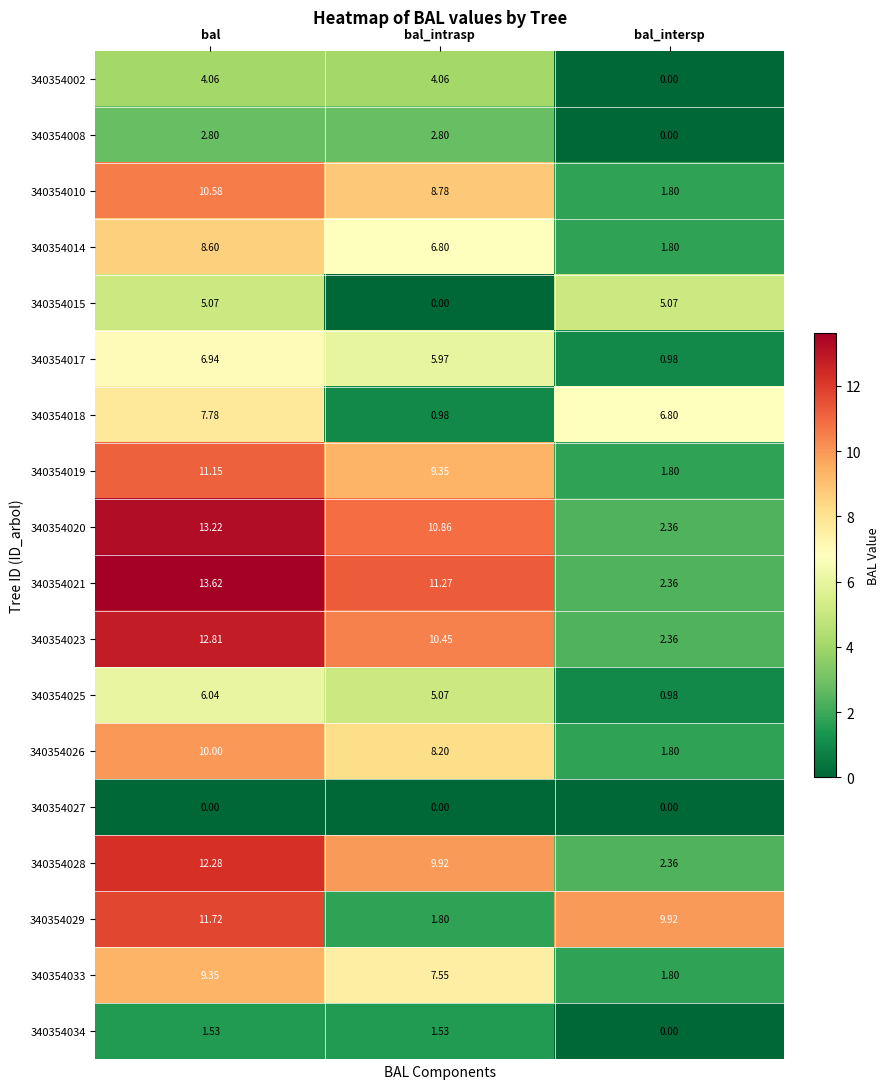

List the labels in order of 340354028 value, largest first.

bal, bal_intrasp, bal_intersp